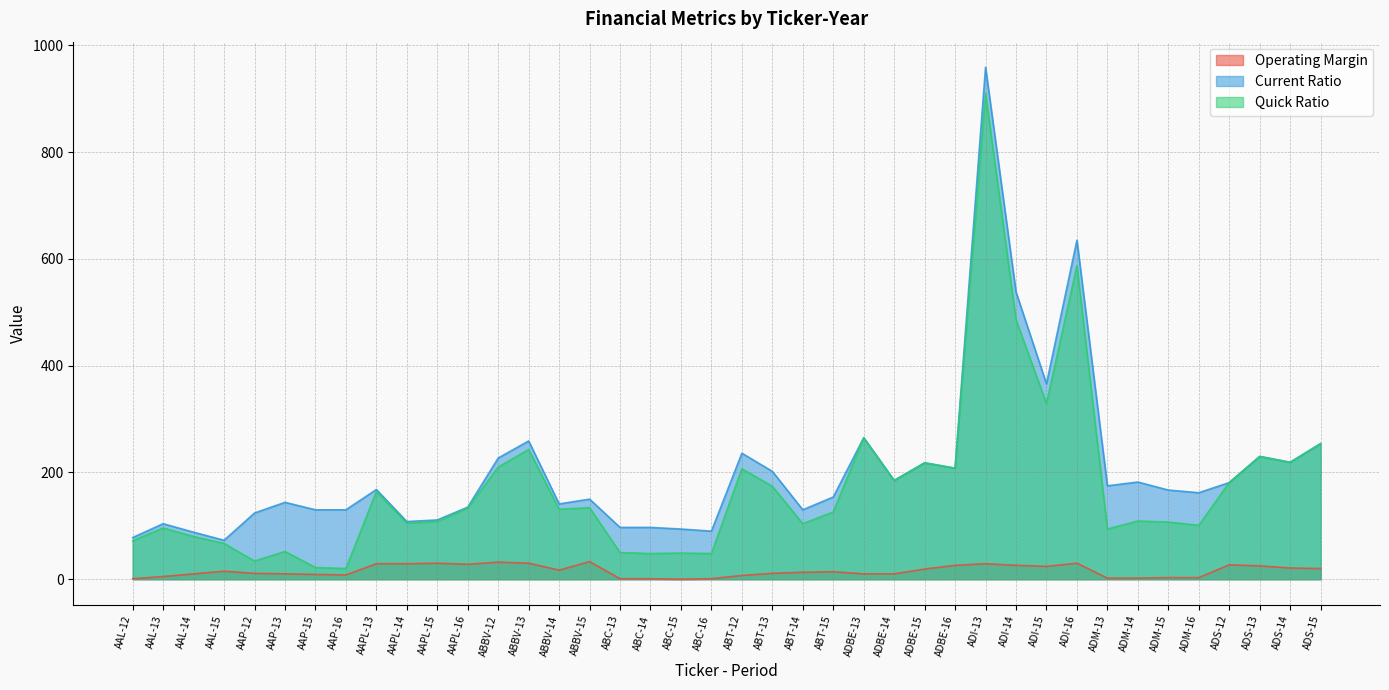

Which series has the widest spread of values?

Quick Ratio